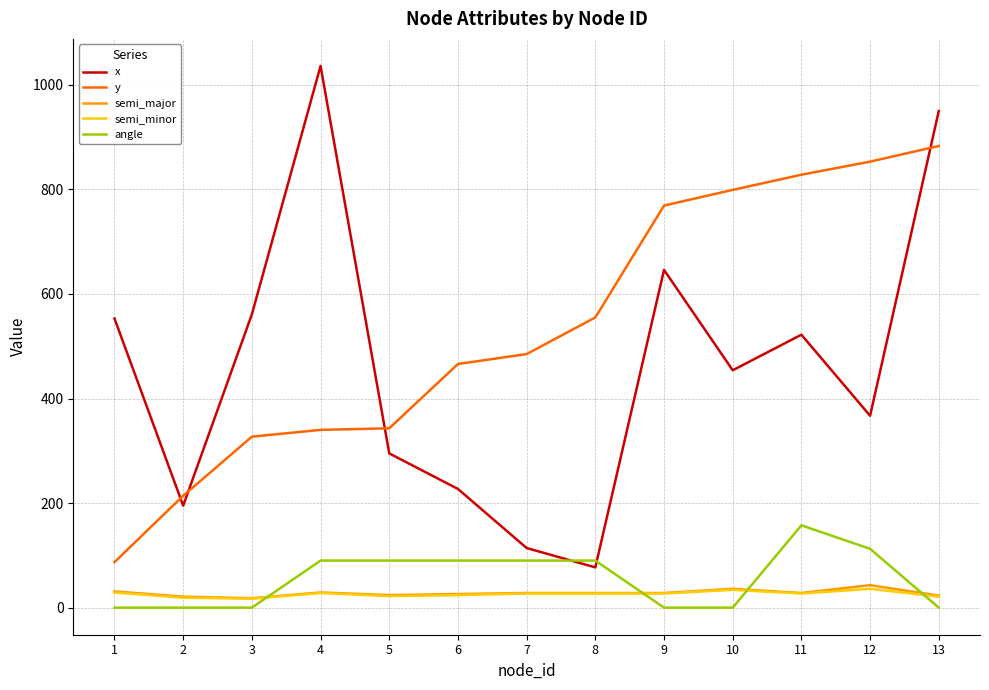

Which series has the largest total across all categories?

y